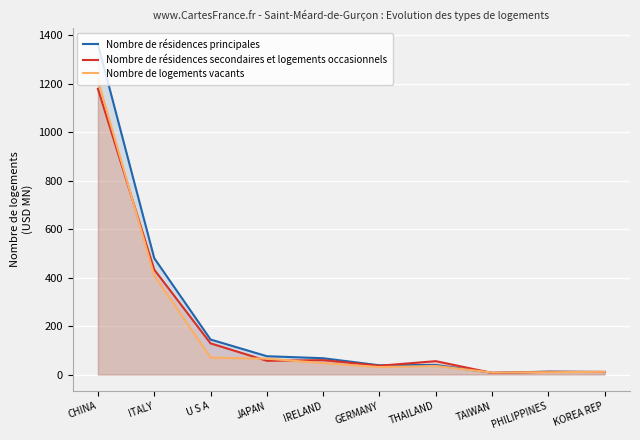

After their last crossing, which series has the higher values: Nombre de résidences secondaires et logements occasionnels or Nombre de résidences principales?

Nombre de résidences secondaires et logements occasionnels